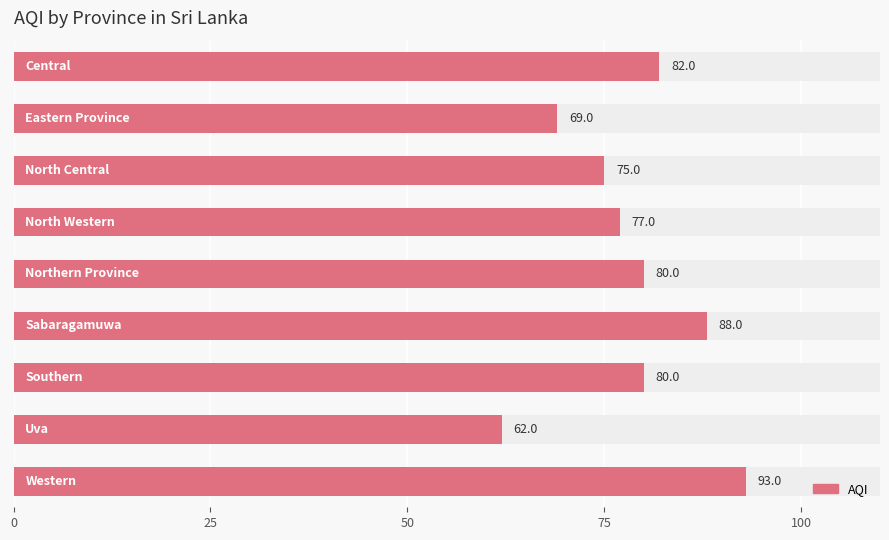

The value at 7 is 102. True or false?

False